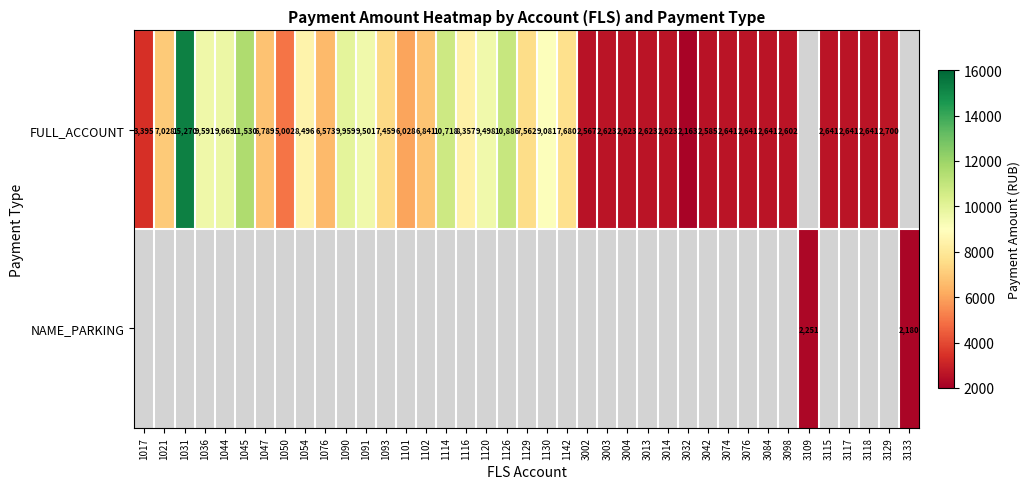

Count the number of data series in this chart.

2